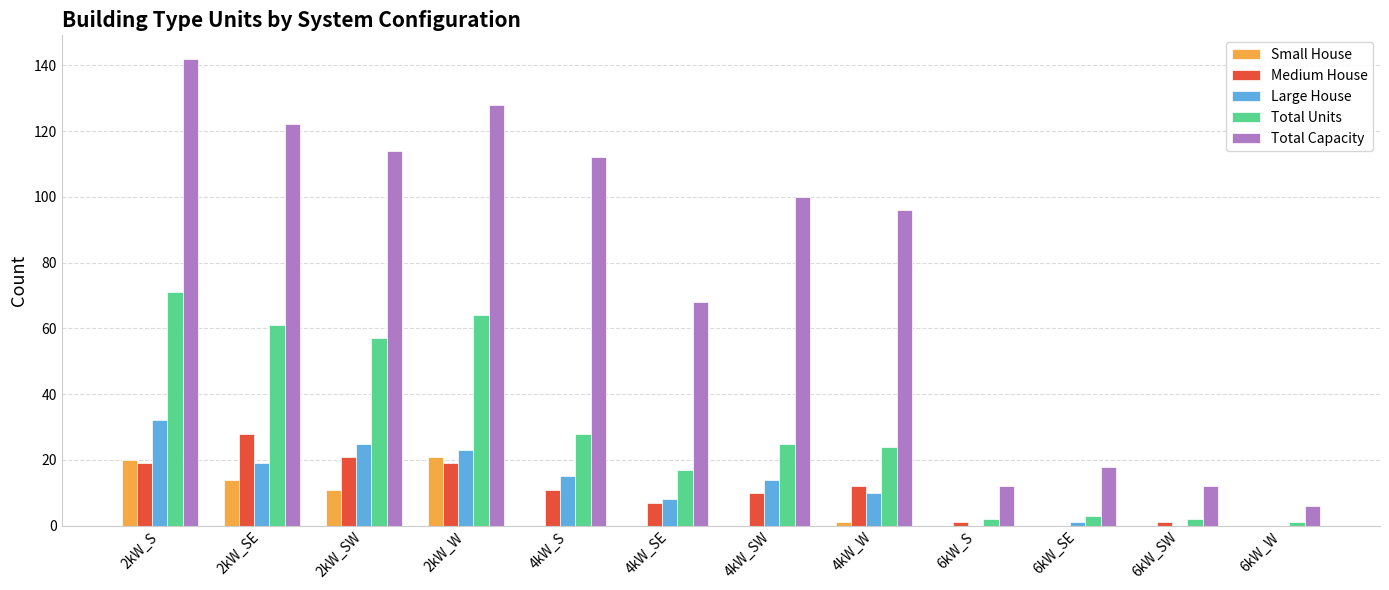

Is the value of Small House at 6kW_S greater than the value of Total Units at 4kW_S?

No